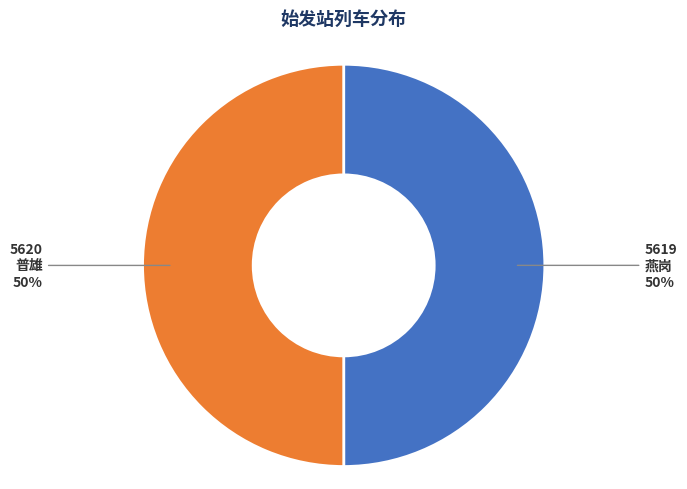

To the nearest percent, what is the average slice percentage?

50%